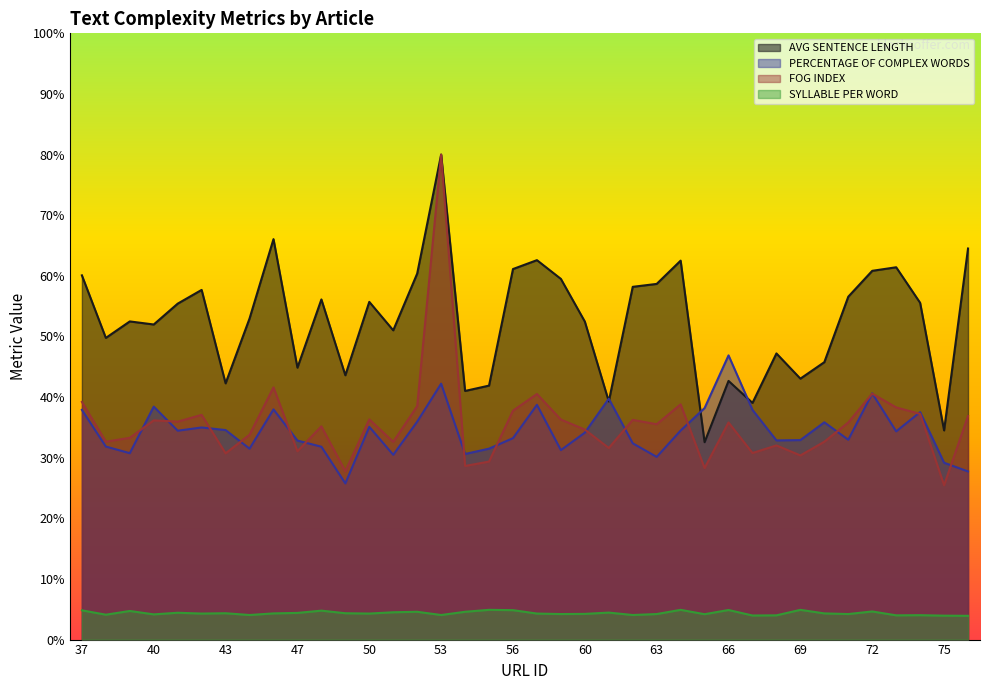

True or false: SYLLABLE PER WORD and FOG INDEX intersect in this chart.

False